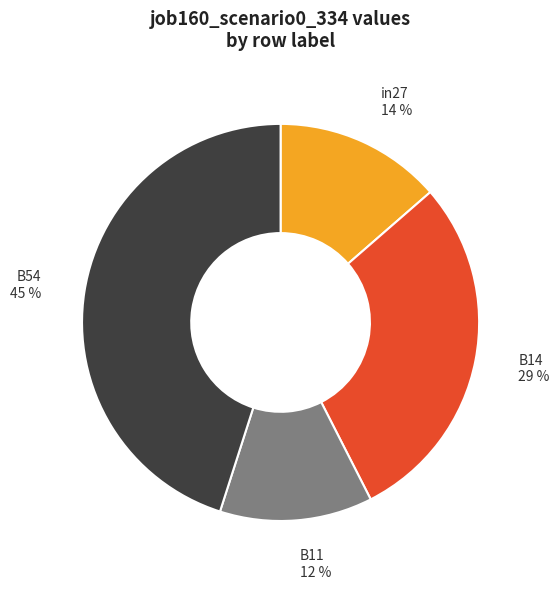

Is there any slice that represents more than half of the pie?

No